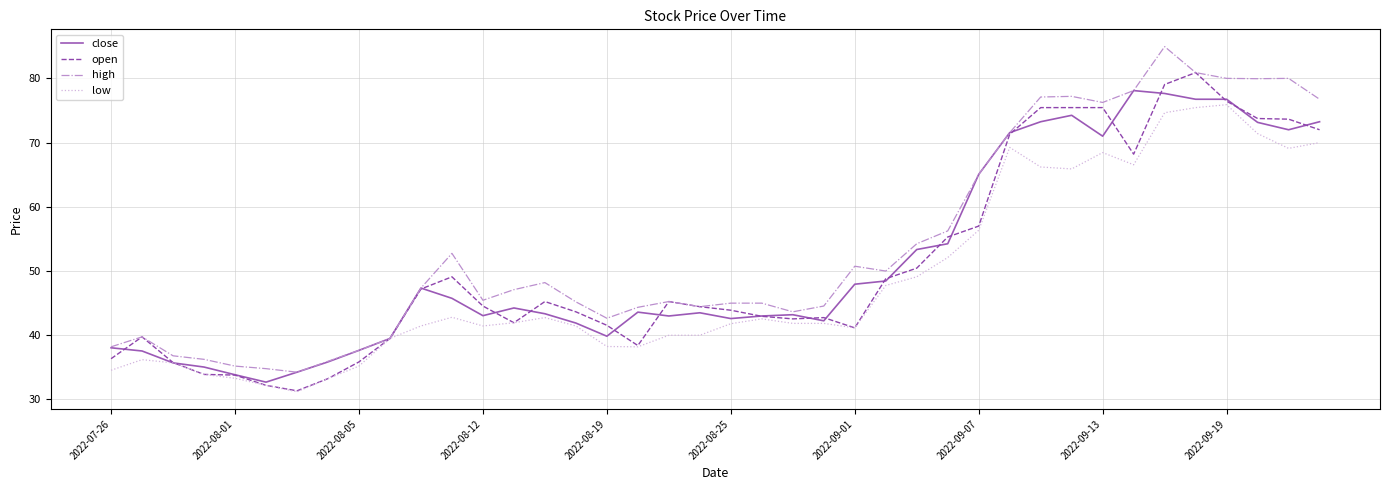

Rank the series by their maximum value, from highest to lowest.

high, open, close, low